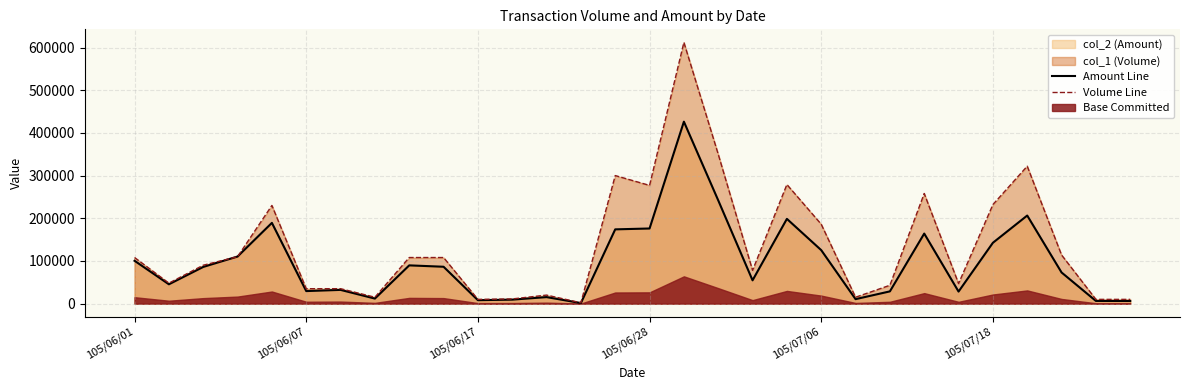

Which has a higher value, 22 or 9?

9